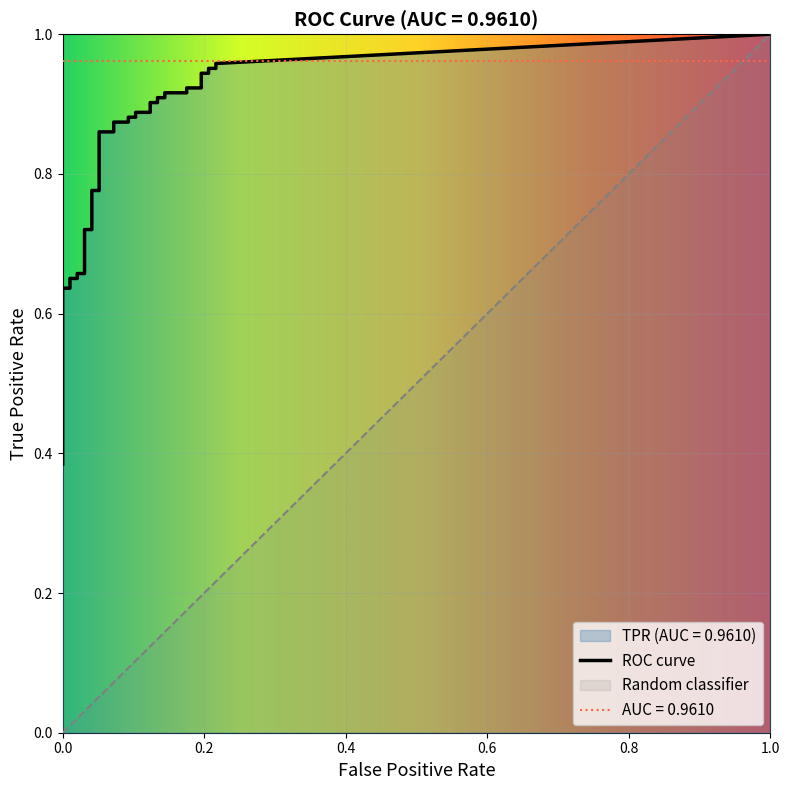

What is the greatest value displayed?

1.0